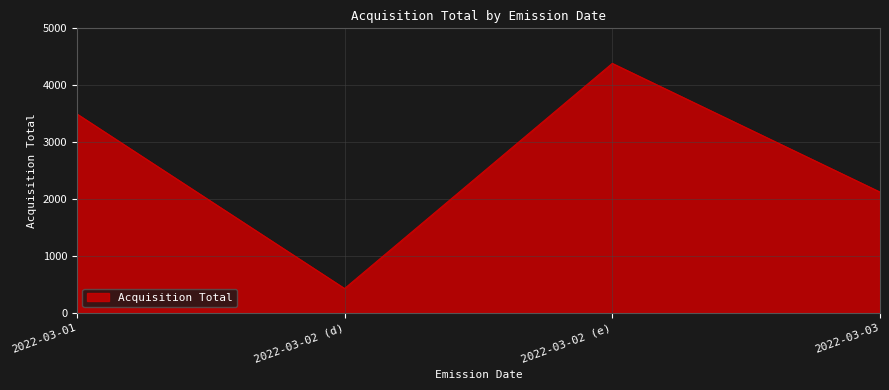

What is the difference between the second highest and second lowest values?

1373